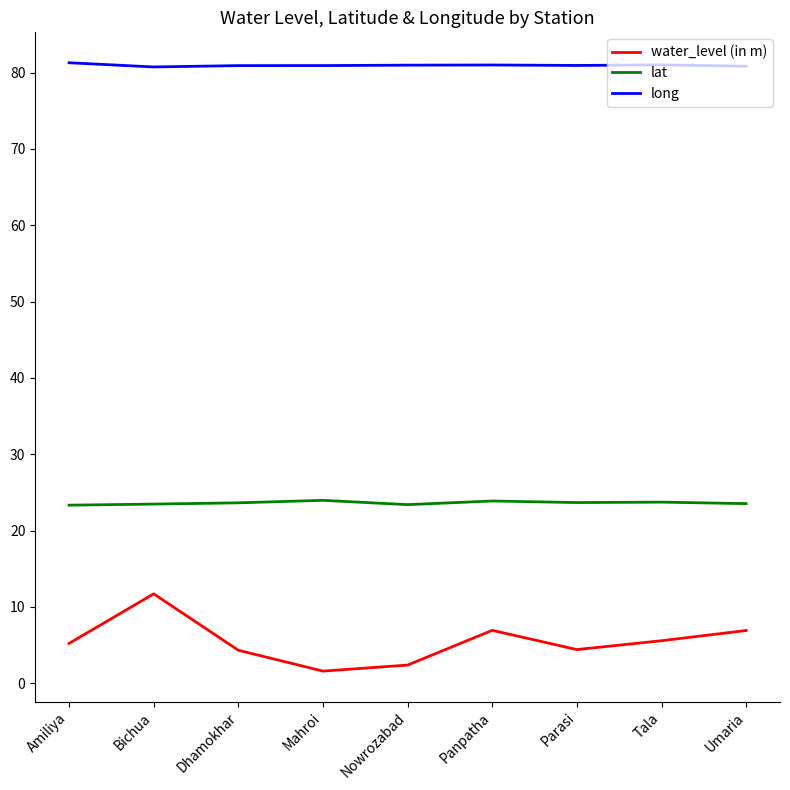

Rank the series at Mahroi from lowest to highest value.

water_level (in m), lat, long